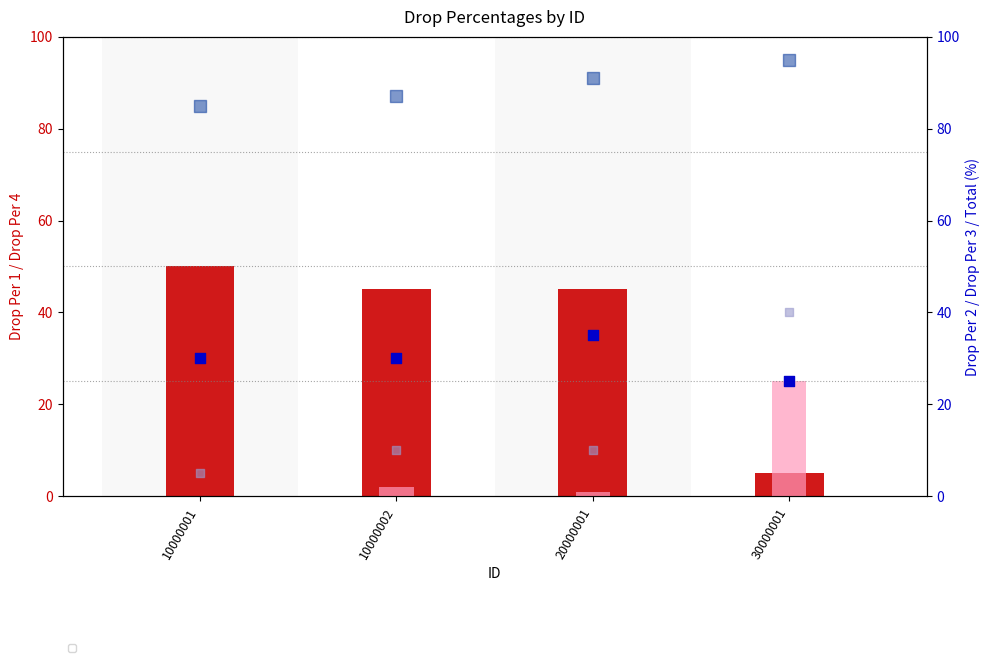

What is the total value across all series at 20000001?

182